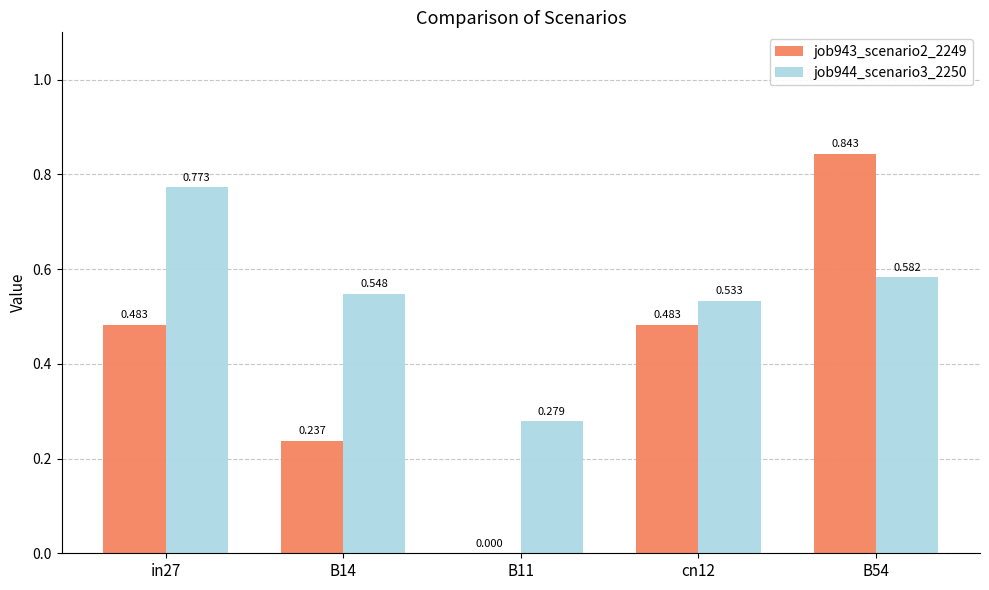

At which category is the sum across all series the highest?

B54